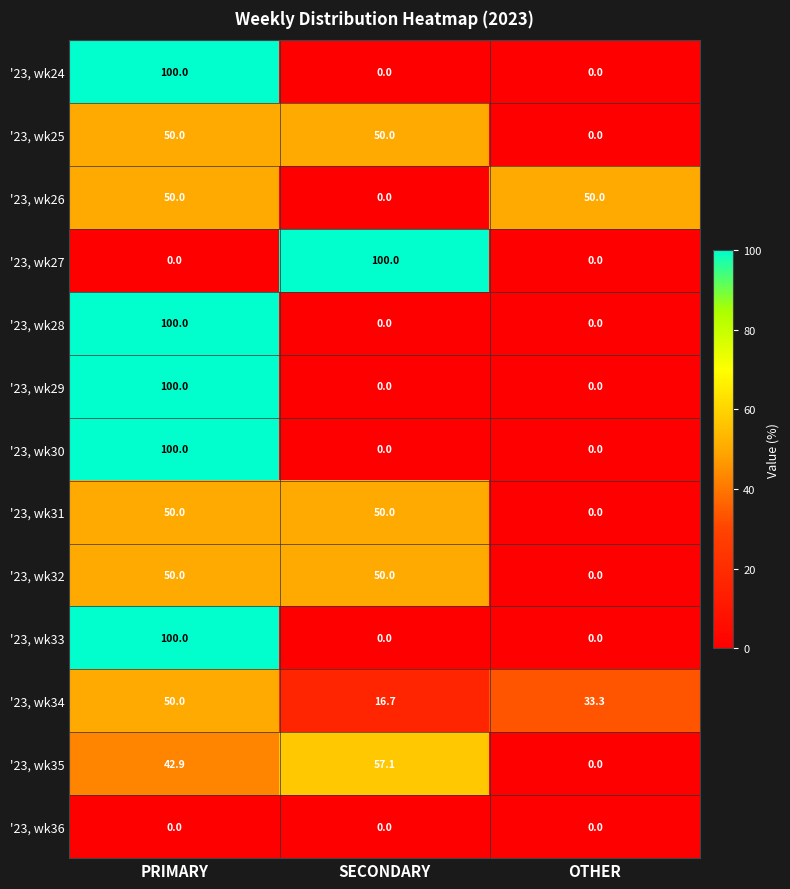

At which category is the sum across all series the highest?

PRIMARY